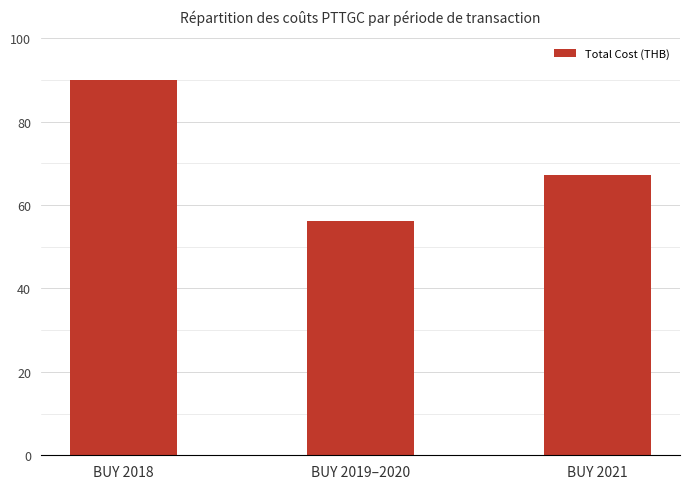

Reading left to right, list all the values displayed in this chart.

90.0	56.3	67.2